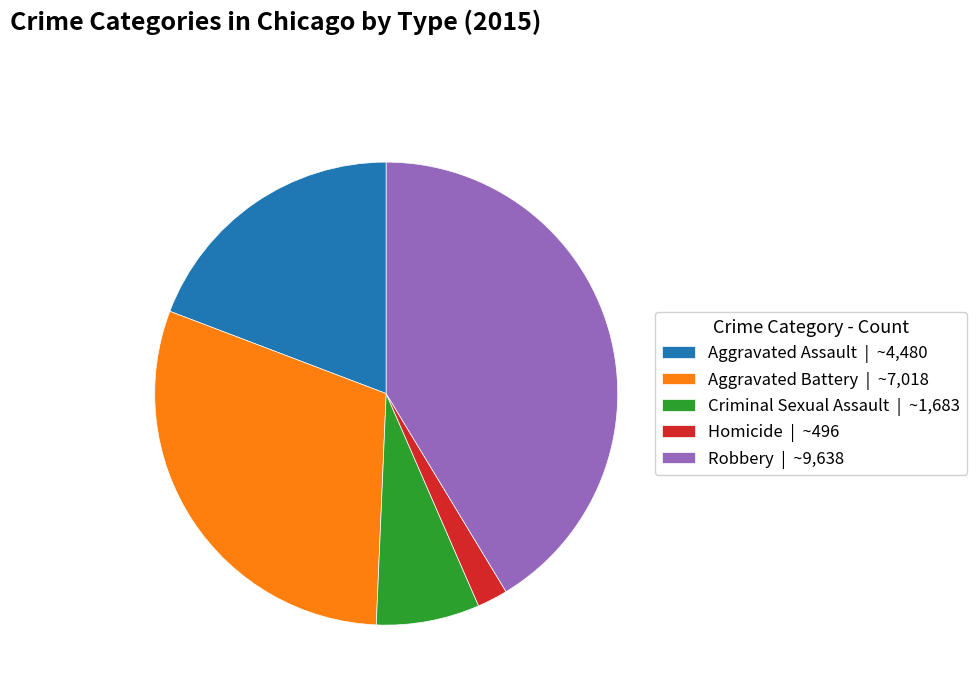

The Aggravated Battery slice represents 30% of the pie. True or false?

True